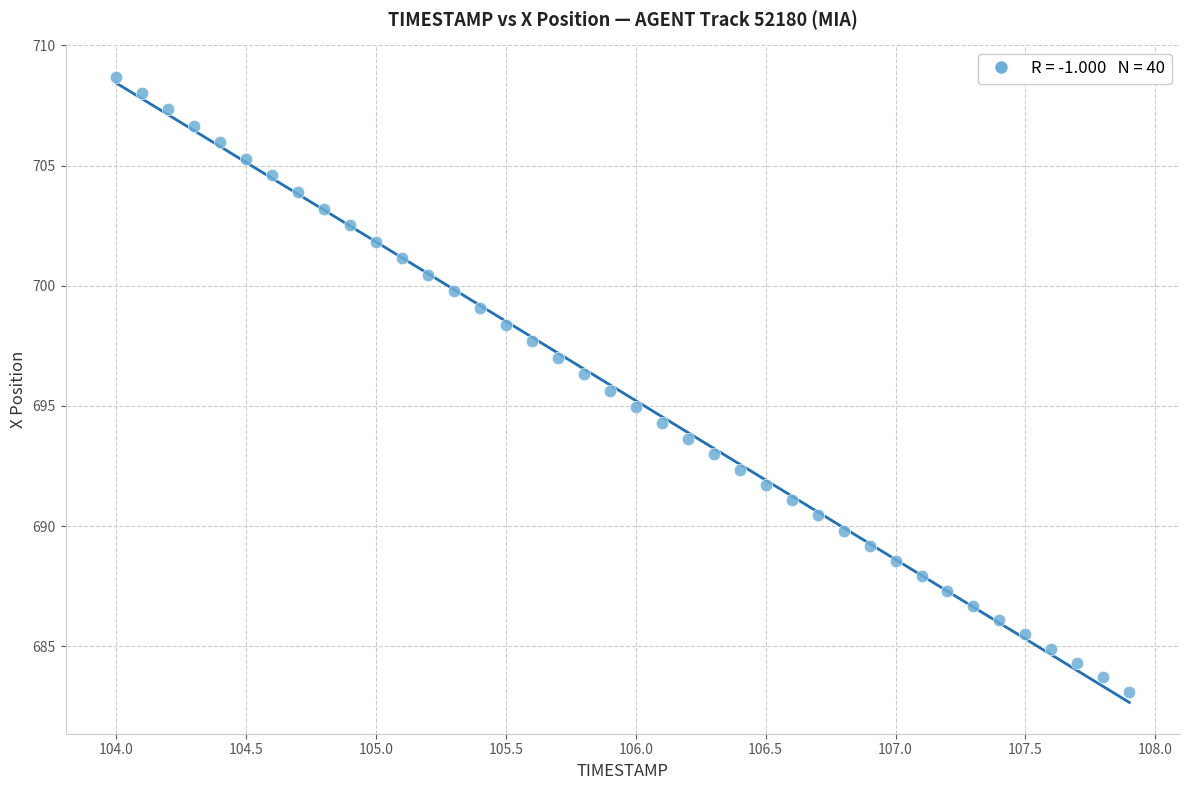

What is the range of Y values (max minus min)?

25.6